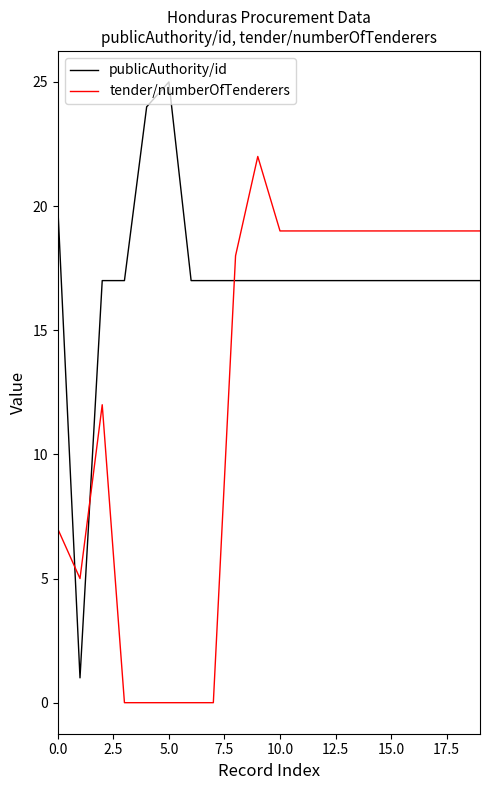

Which series has the largest total across all categories?

publicAuthority/id